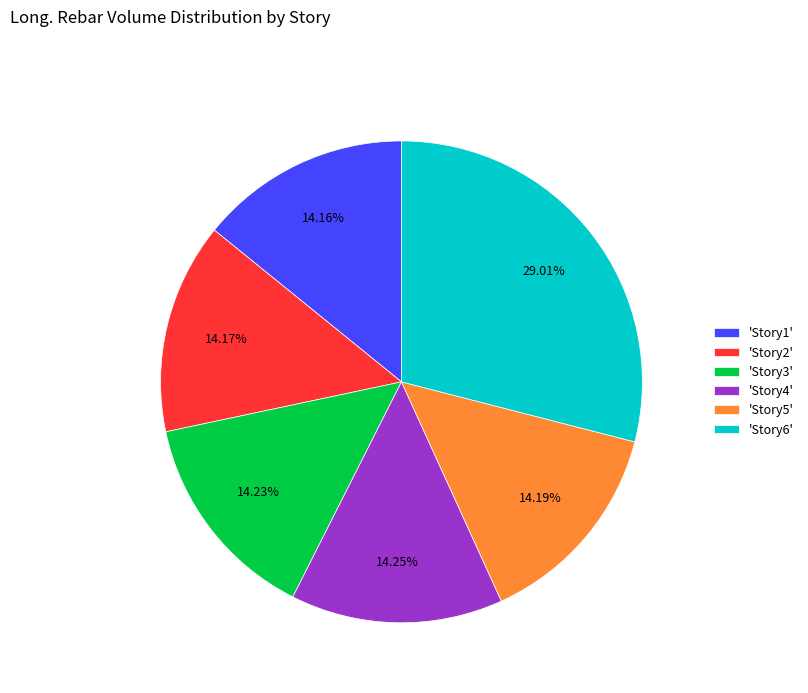

Is the sum of 'Story5' and 'Story3' greater than half?

No